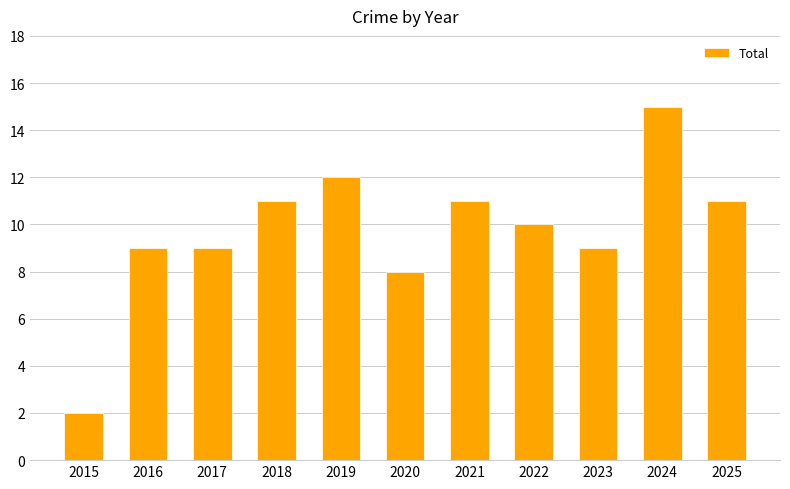

Which has a higher value, 2020 or 2018?

2018